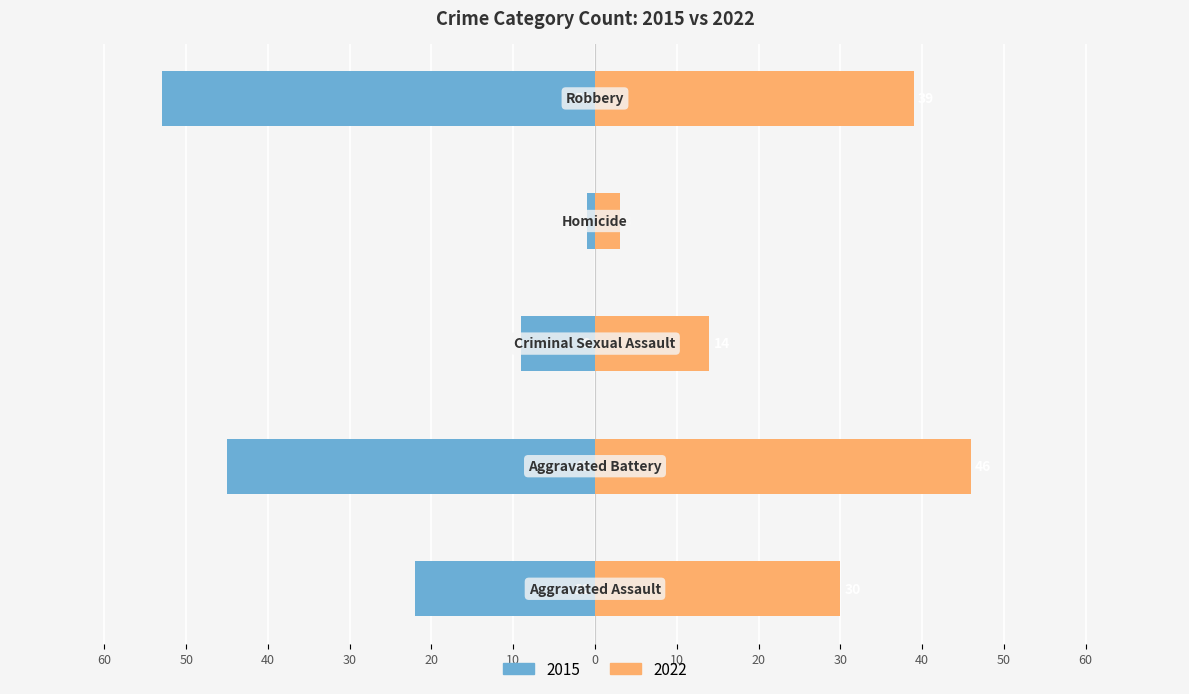

At which label does 2015 first exceed -22?

Criminal Sexual Assault